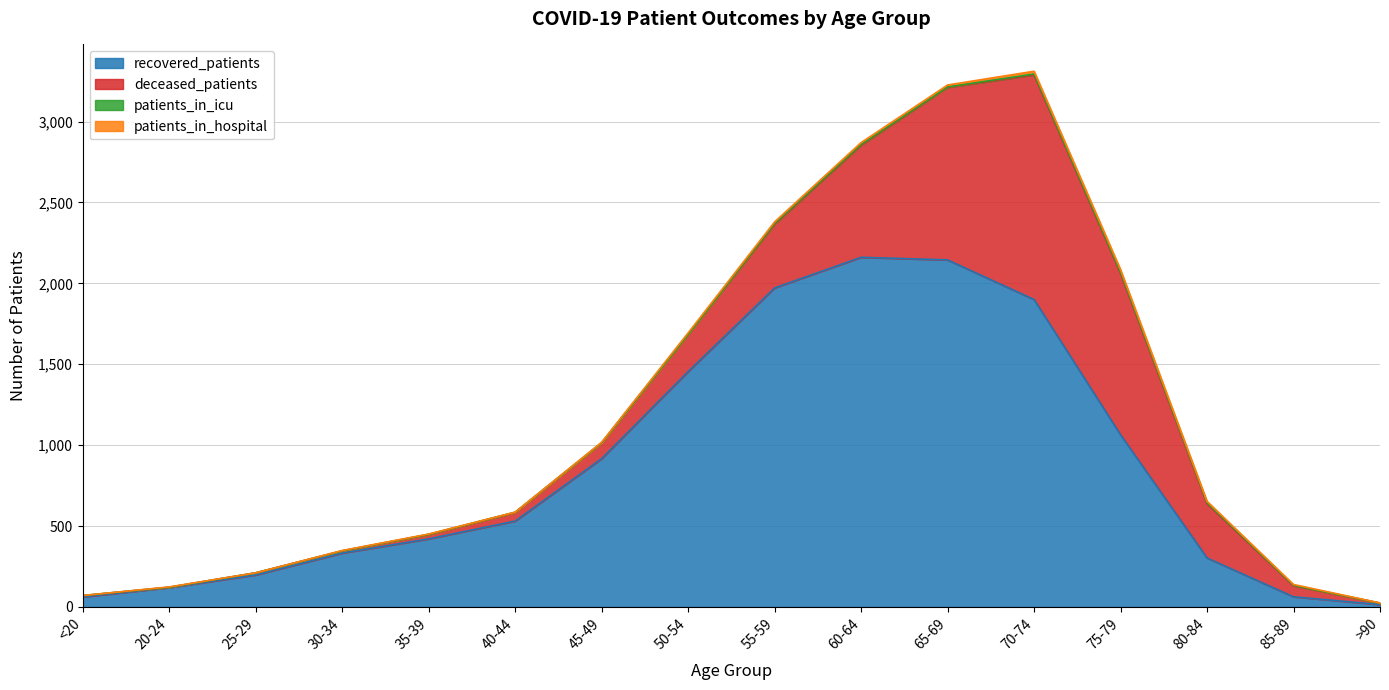

What position from the left is 75-79?

13